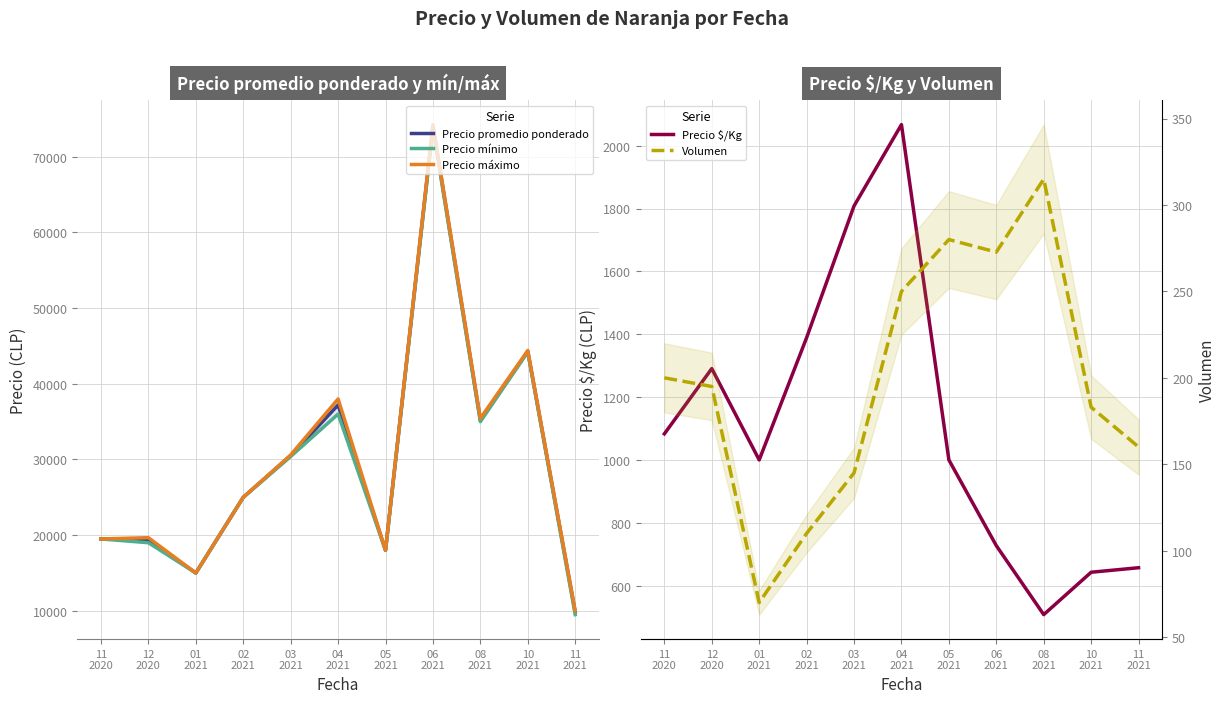

What is the label of the 5th point from the left?

03
2021